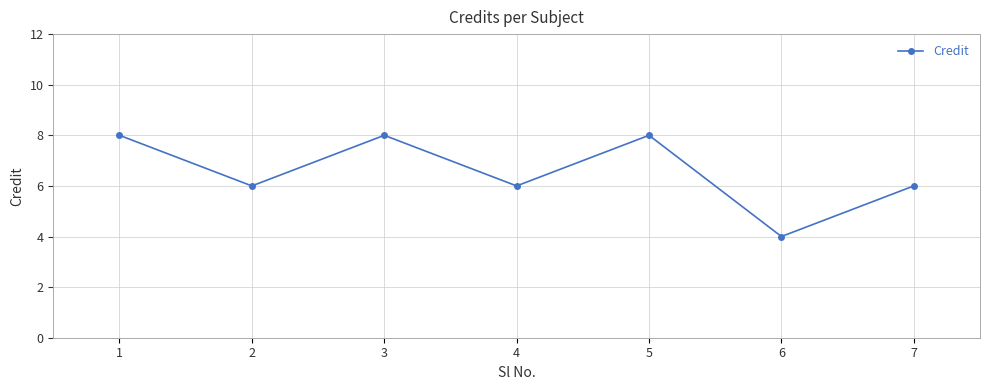

What is the change in value from 5 to 7?

-2